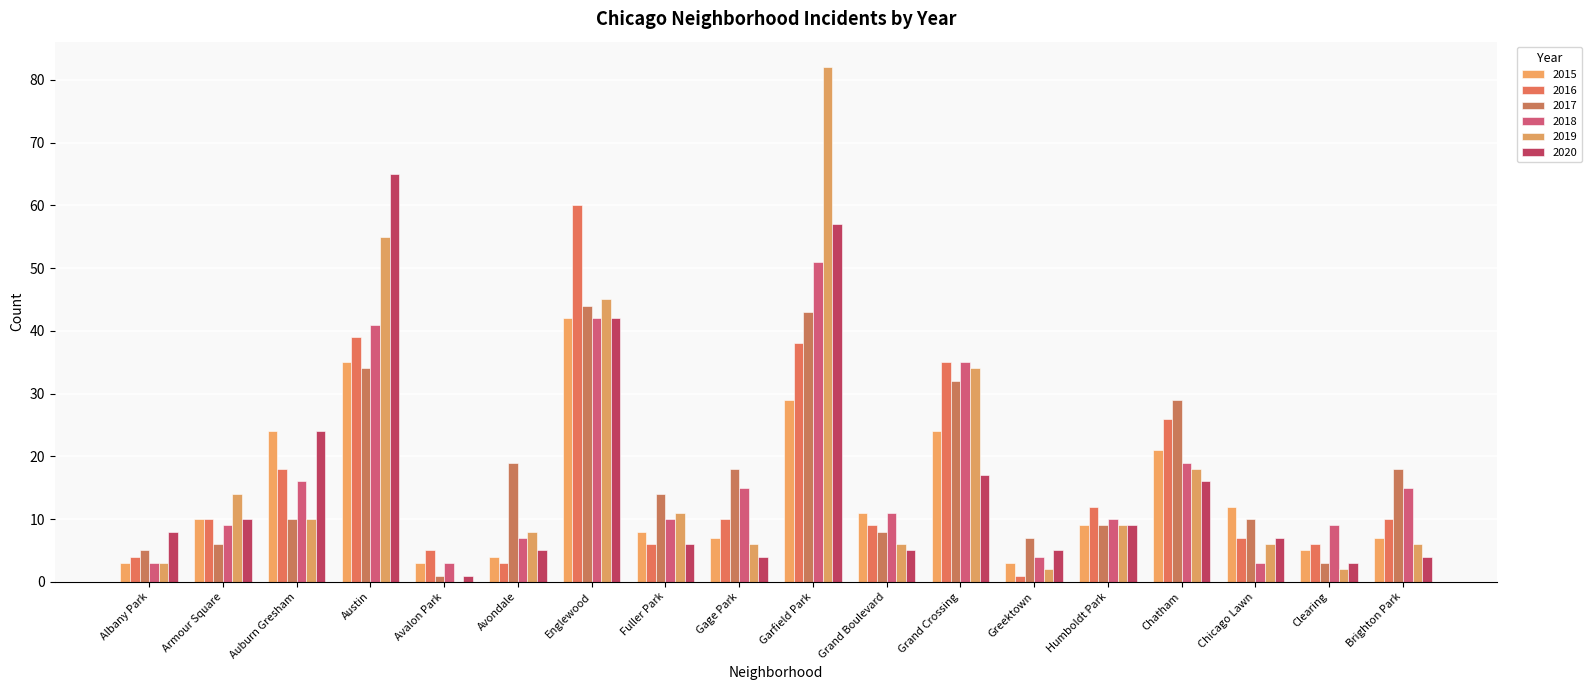

What position from the right is Grand Boulevard?

8